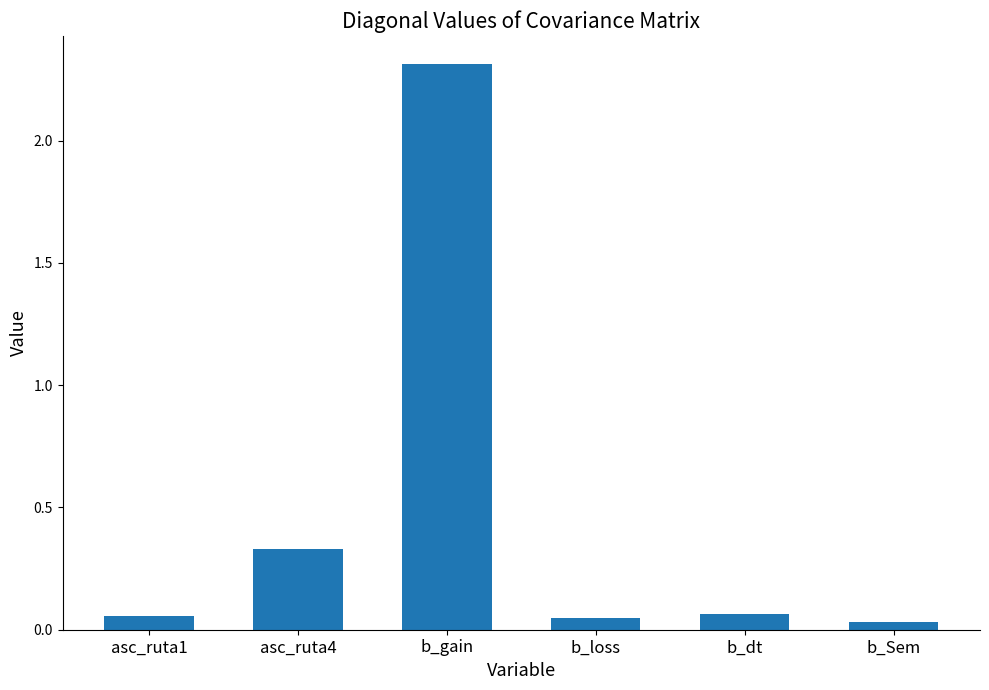

Which has a higher value, b_Sem or b_dt?

b_dt